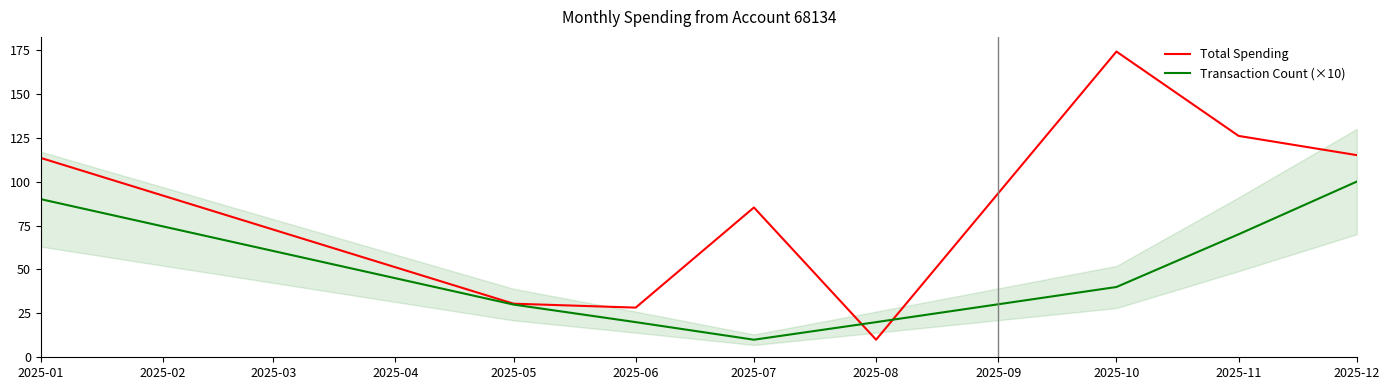

What is the approximate value of Total Spending at 2025-07?

85.3